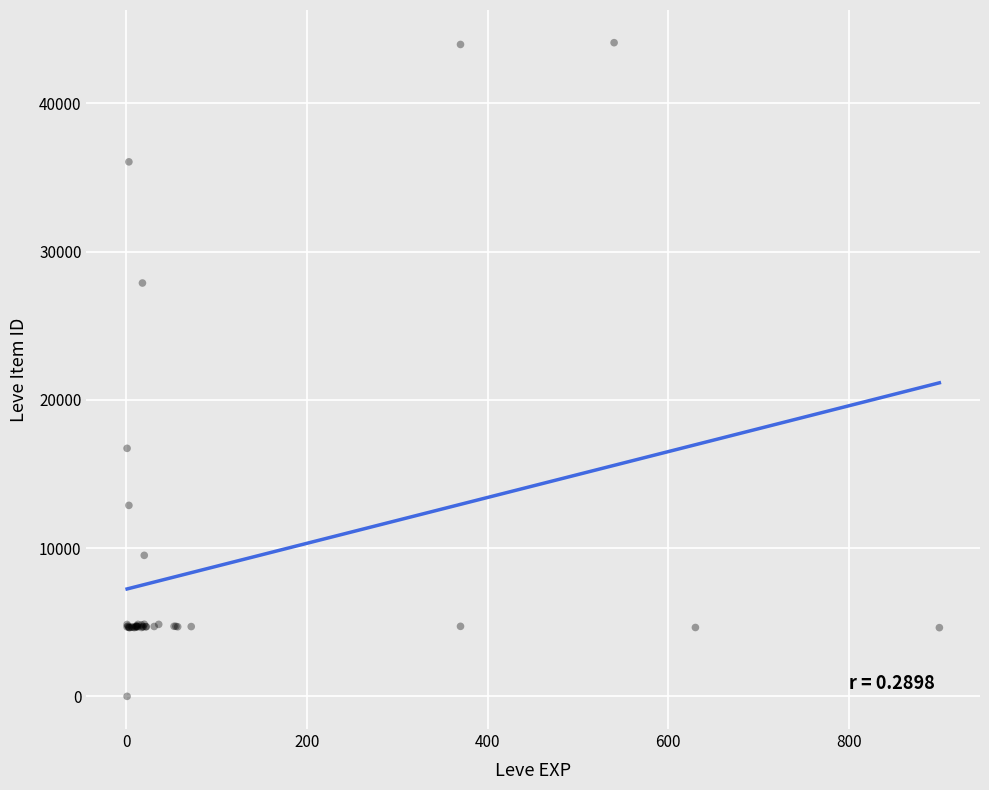

What Y value in the scatter plot is closest to 22050?

16734